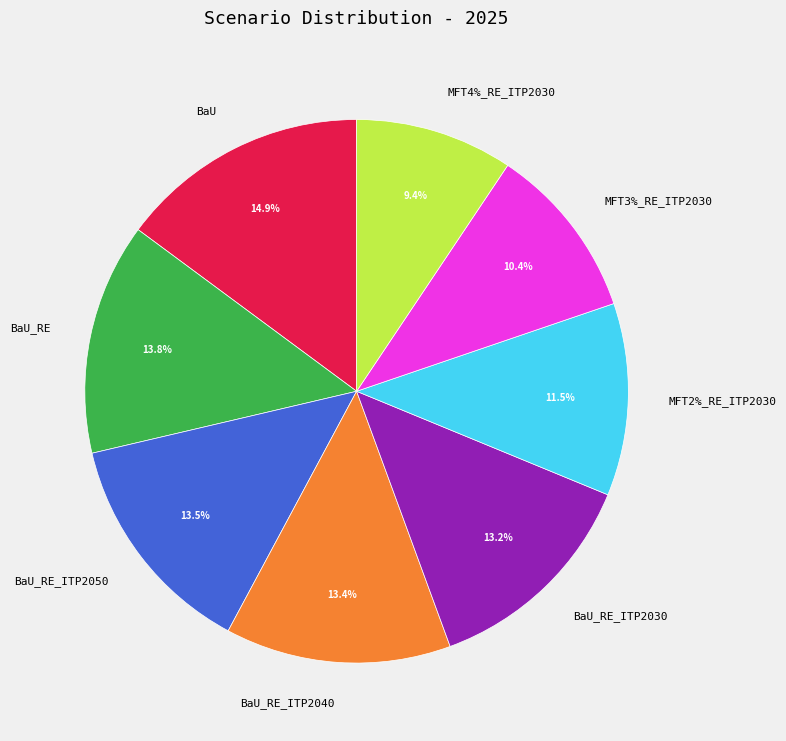

Which slice is the smallest?

MFT4%_RE_ITP2030